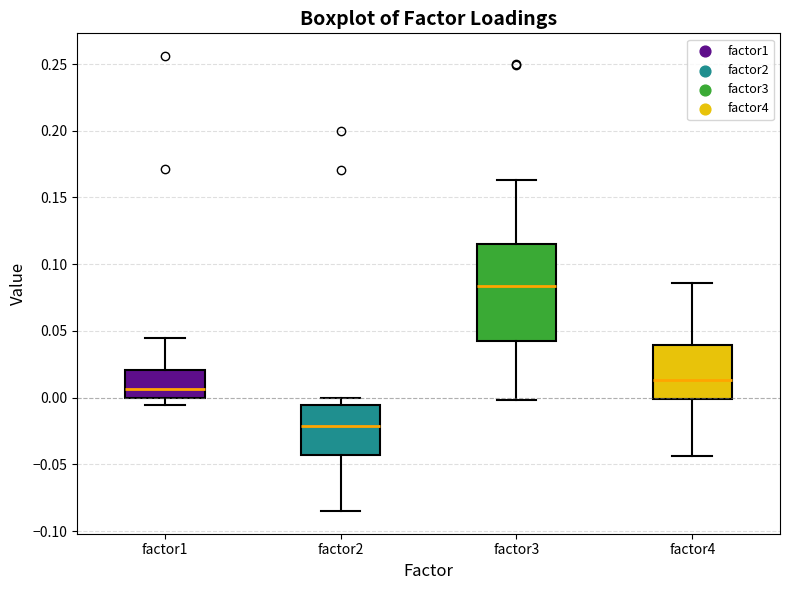

Comparing the boxes themselves (not the whiskers), which one is the tallest?

factor3